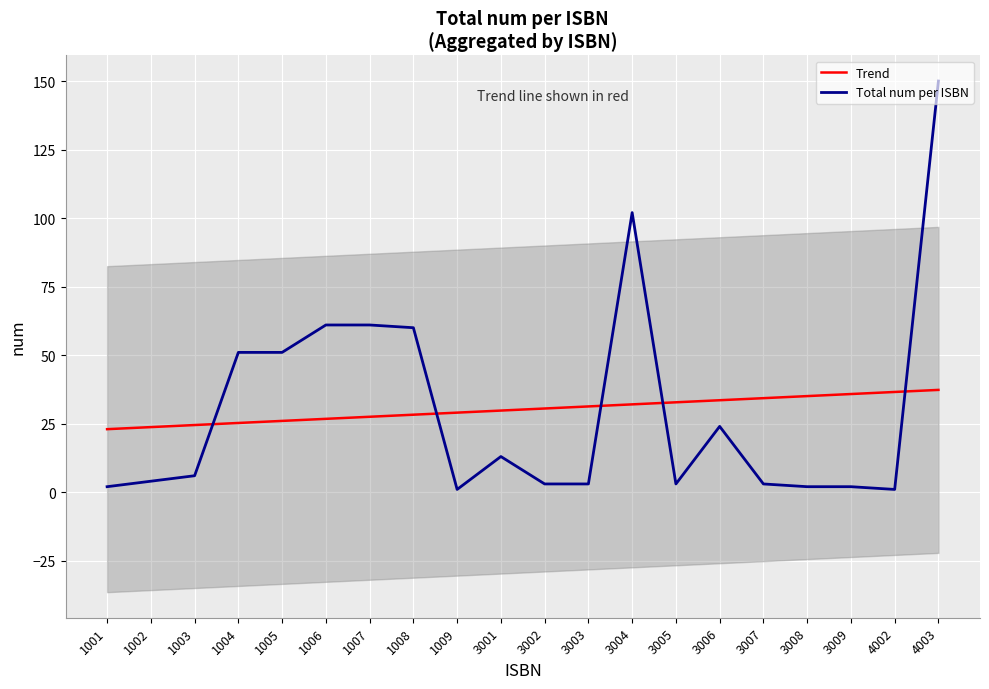

What is the total value across all series at 1002?

27.7